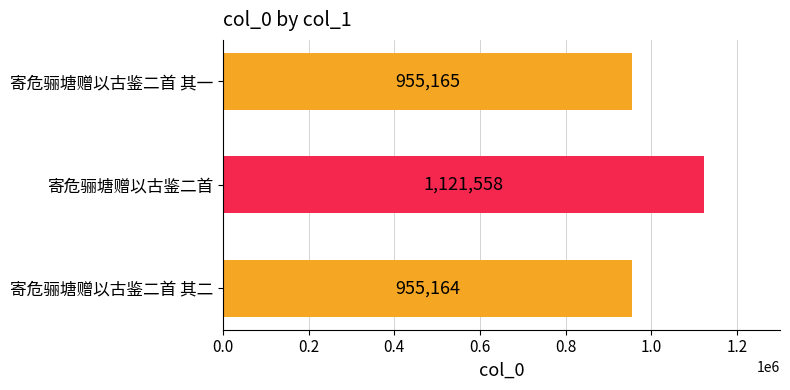

The chart shows a value of 1121558 at 寄危骊塘赠以古鉴二首. True or false?

True